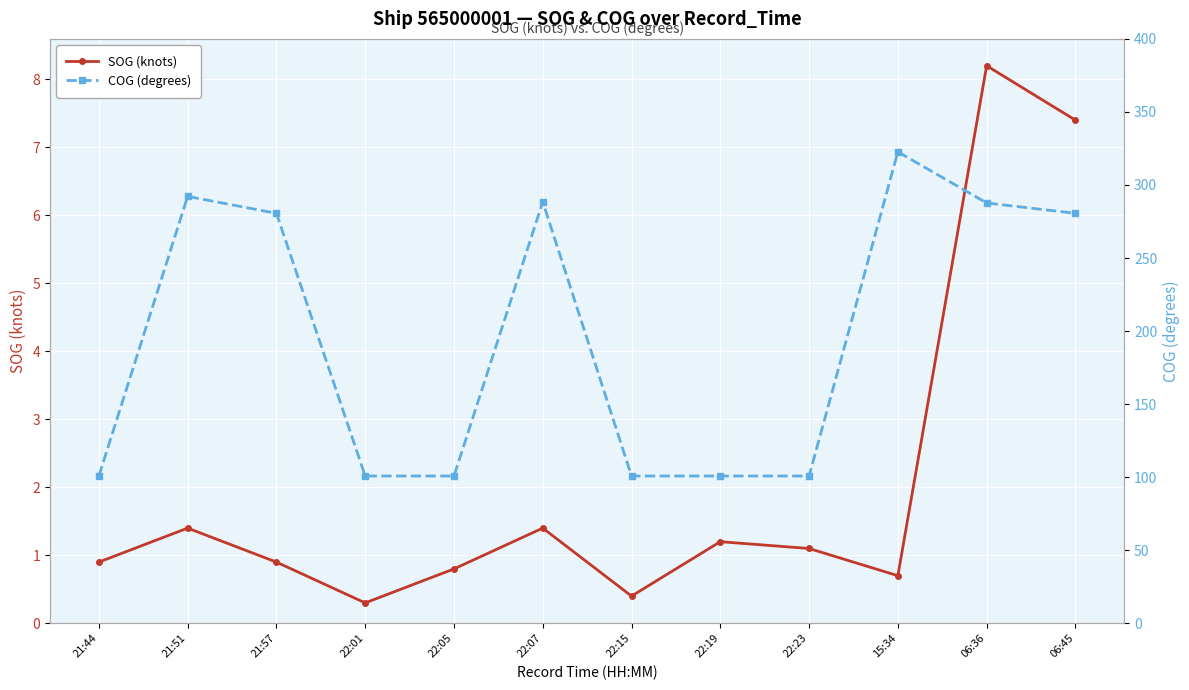

True or false: COG (degrees) and SOG (knots) intersect in this chart.

False